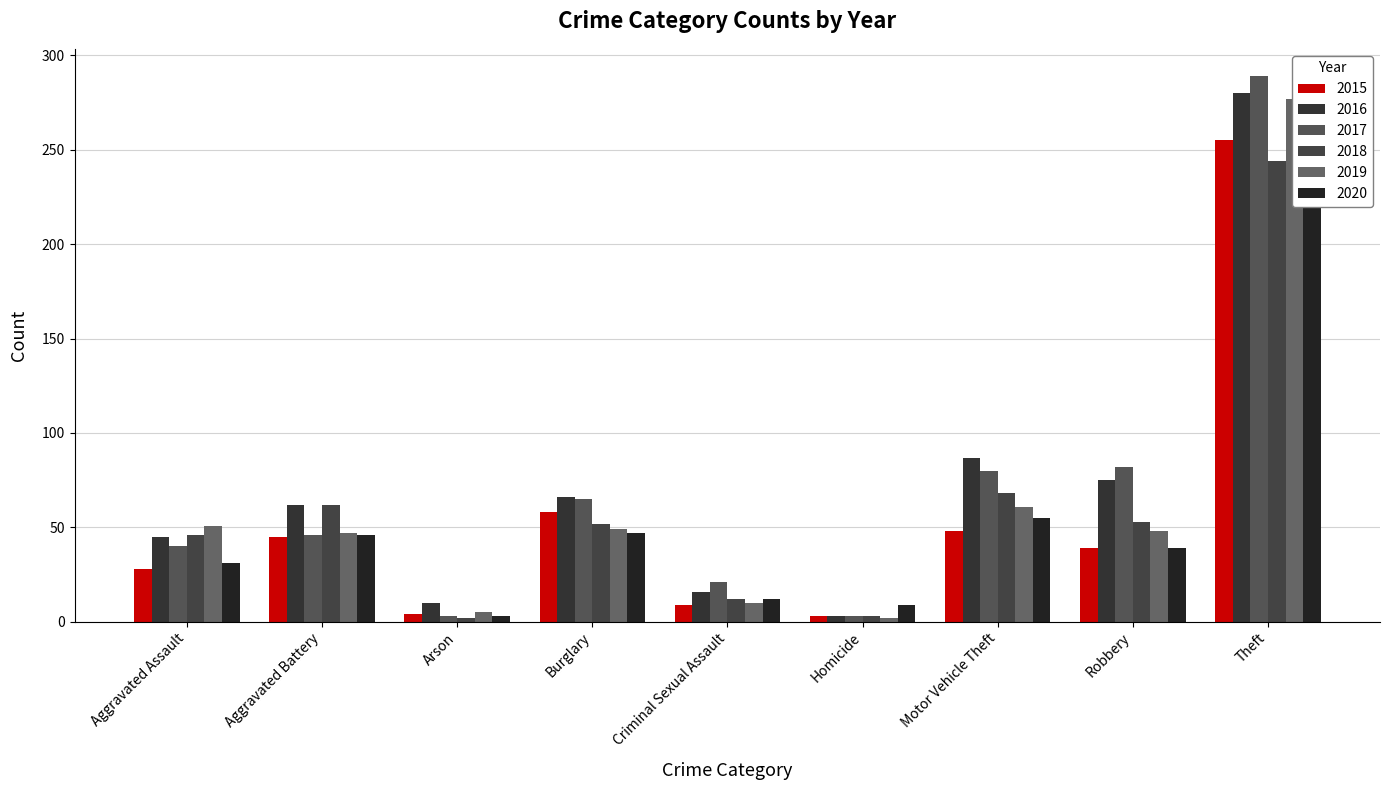

Reading right to left, what are all the values shown in this chart?

2015: Theft=255	Robbery=39	Motor Vehicle Theft=48	Homicide=3	Criminal Sexual Assault=9	Burglary=58	Arson=4	Aggravated Battery=45	Aggravated Assault=28
2016: Theft=280	Robbery=75	Motor Vehicle Theft=87	Homicide=3	Criminal Sexual Assault=16	Burglary=66	Arson=10	Aggravated Battery=62	Aggravated Assault=45
2017: Theft=289	Robbery=82	Motor Vehicle Theft=80	Homicide=3	Criminal Sexual Assault=21	Burglary=65	Arson=3	Aggravated Battery=46	Aggravated Assault=40
2018: Theft=244	Robbery=53	Motor Vehicle Theft=68	Homicide=3	Criminal Sexual Assault=12	Burglary=52	Arson=2	Aggravated Battery=62	Aggravated Assault=46
2019: Theft=277	Robbery=48	Motor Vehicle Theft=61	Homicide=2	Criminal Sexual Assault=10	Burglary=49	Arson=5	Aggravated Battery=47	Aggravated Assault=51
2020: Theft=226	Robbery=39	Motor Vehicle Theft=55	Homicide=9	Criminal Sexual Assault=12	Burglary=47	Arson=3	Aggravated Battery=46	Aggravated Assault=31